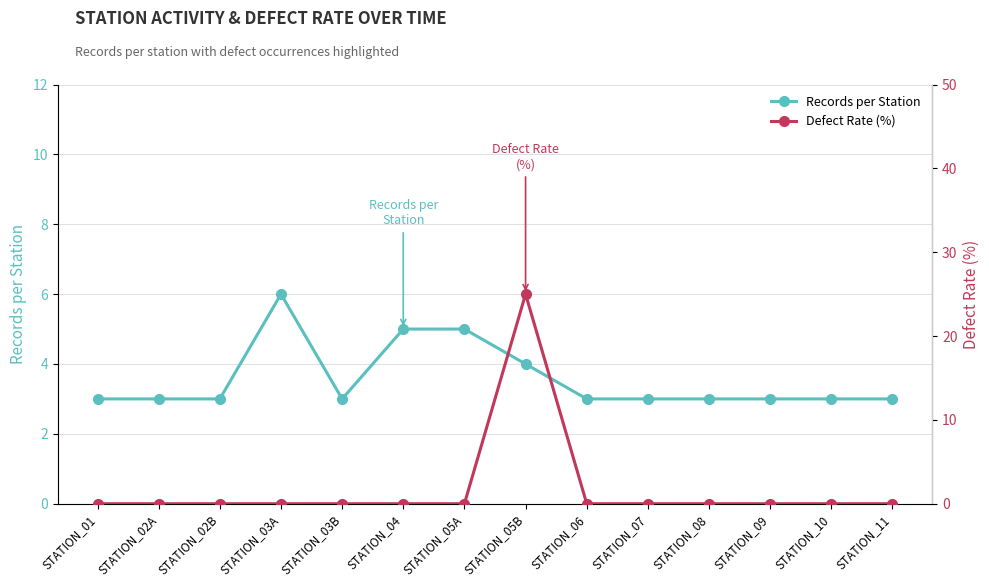

What is the difference between the maximum and minimum values in the Records per Station series?

3